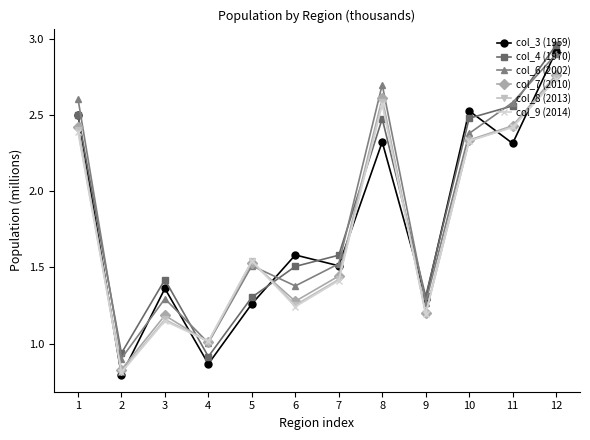

Is the value of col_3 (1959) at 7 greater than the value of col_8 (2013) at 9?

Yes